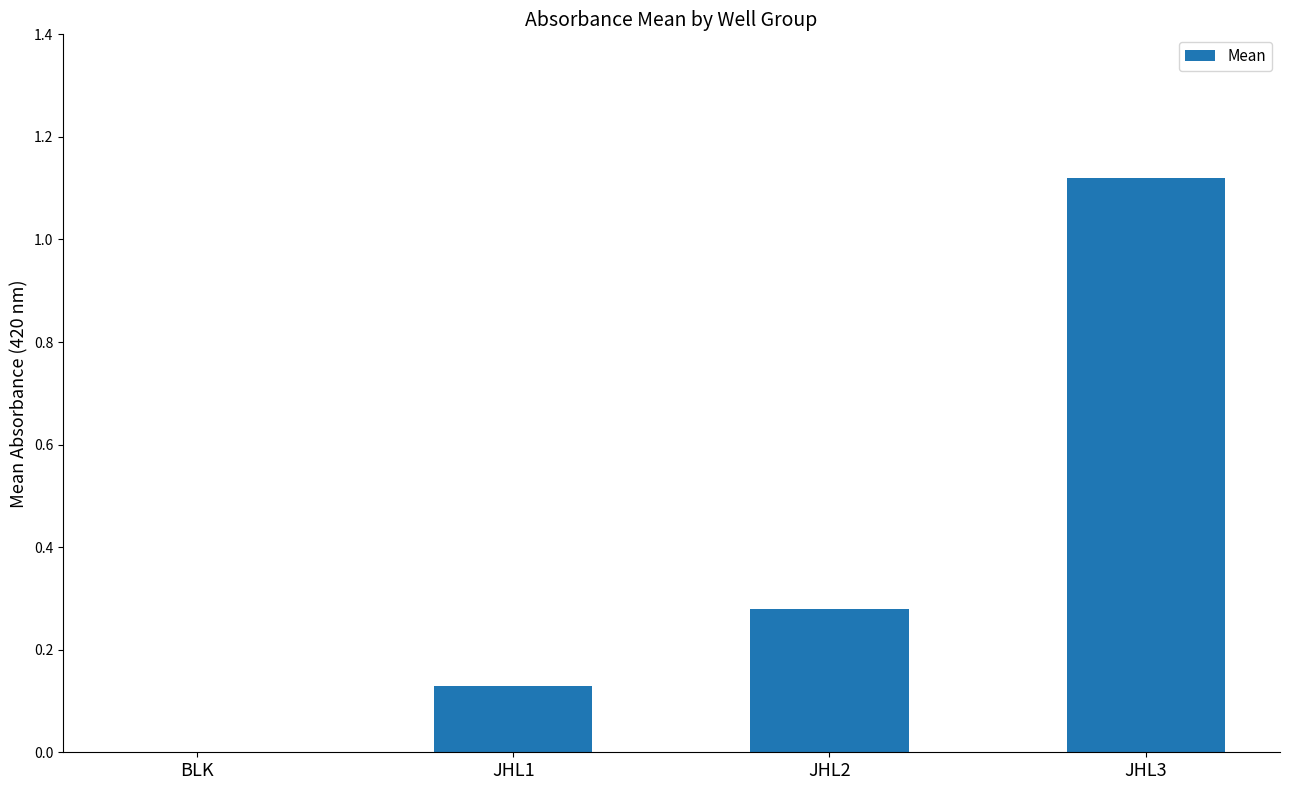

Is it true that the value at JHL2 is 0.4?

False